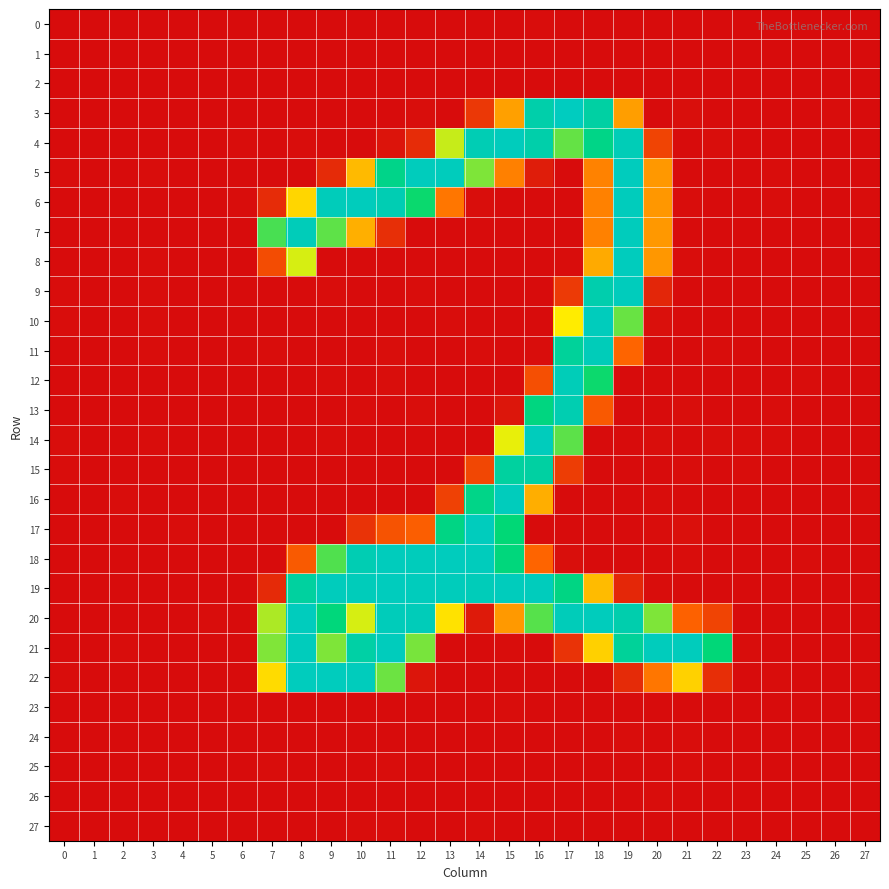

How many data points does each series have?

28